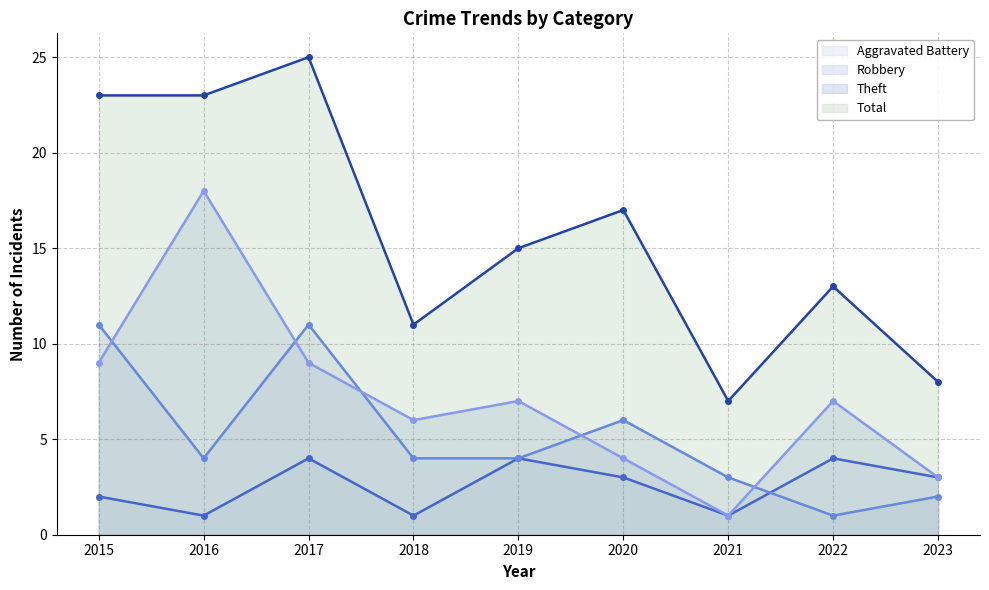

What is the average value of the Aggravated Battery series?

3